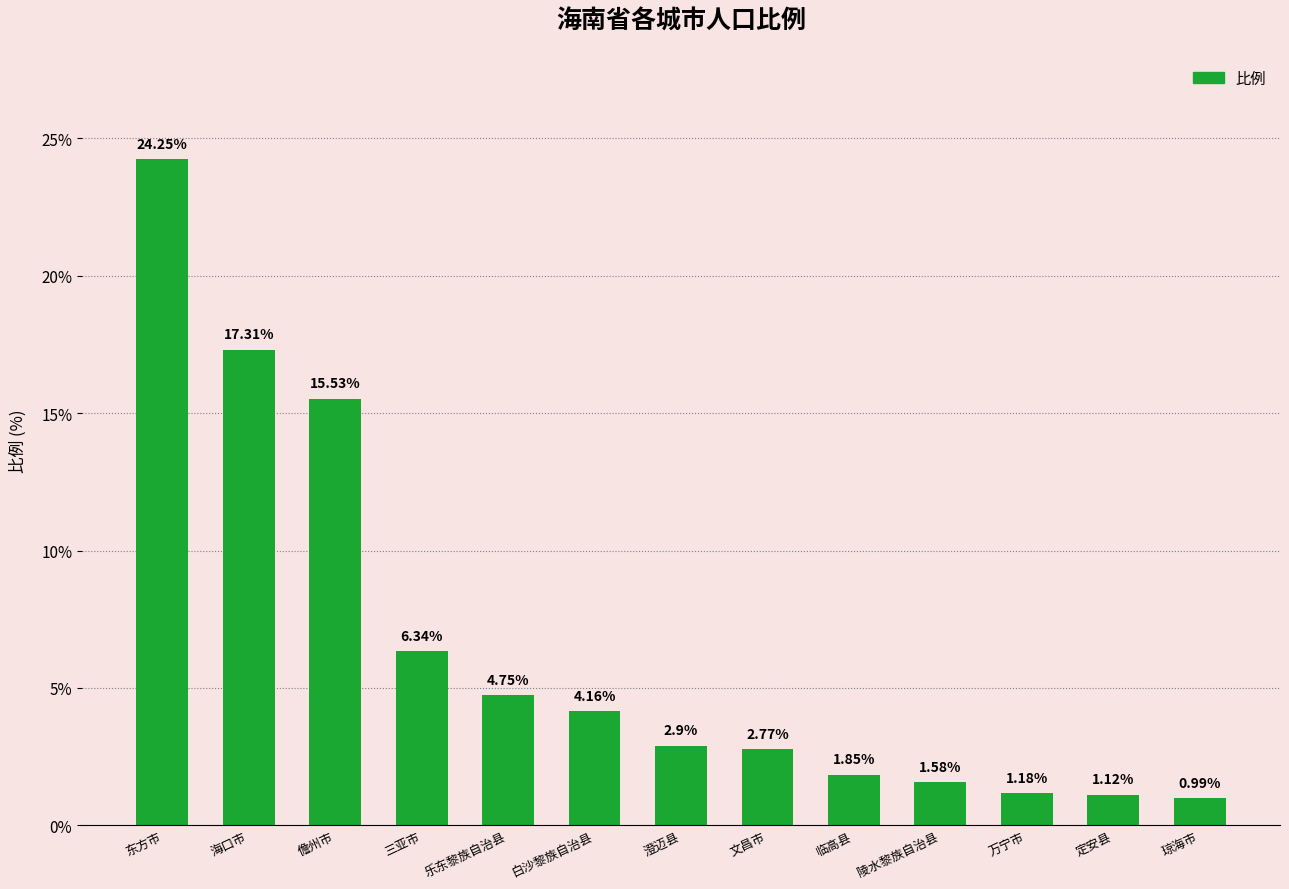

What is the sum of all values?

84.7